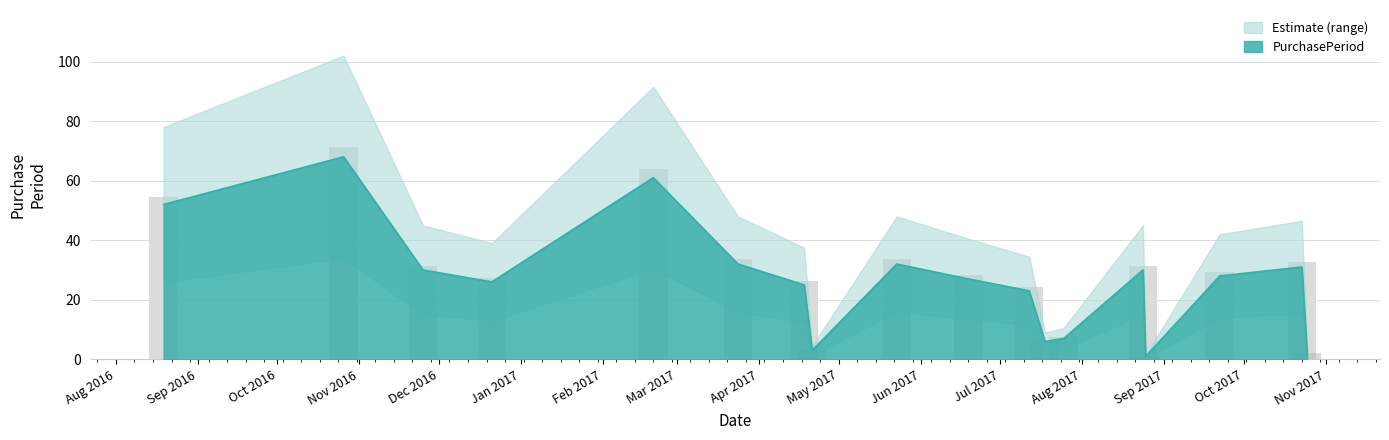

What is the approximate value at 2017-10-23?

31